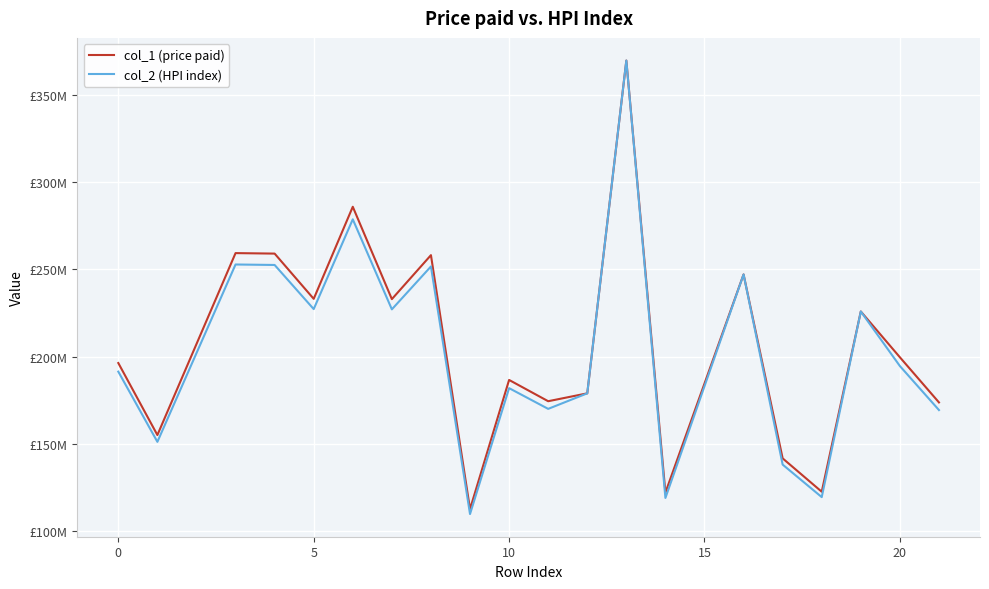

True or false: col_1 (price paid) and col_2 (HPI index) cross at least once.

False